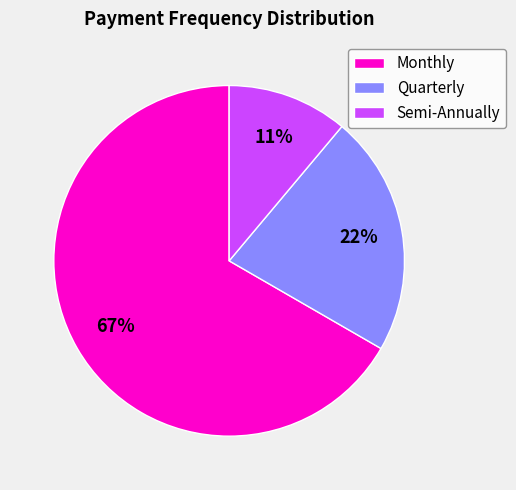

Is the sum of Monthly and Quarterly greater than half?

Yes